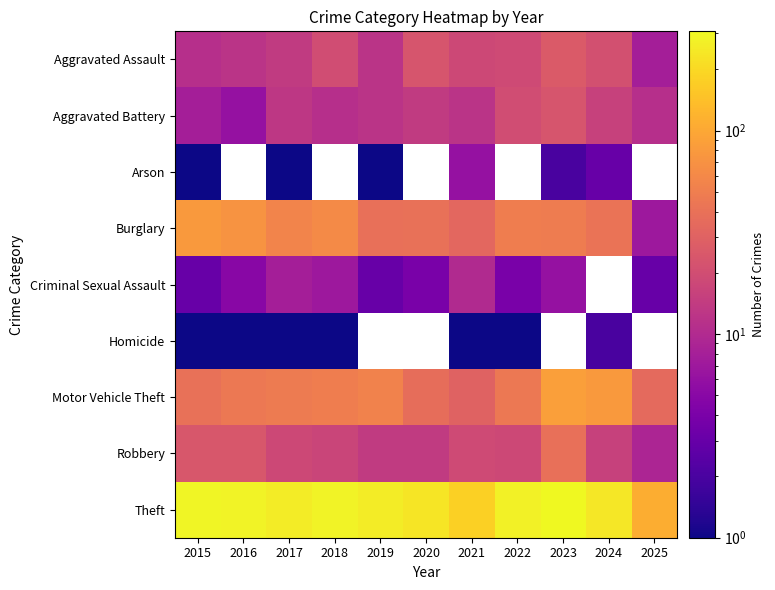

Which category has the highest value across all series?

2023